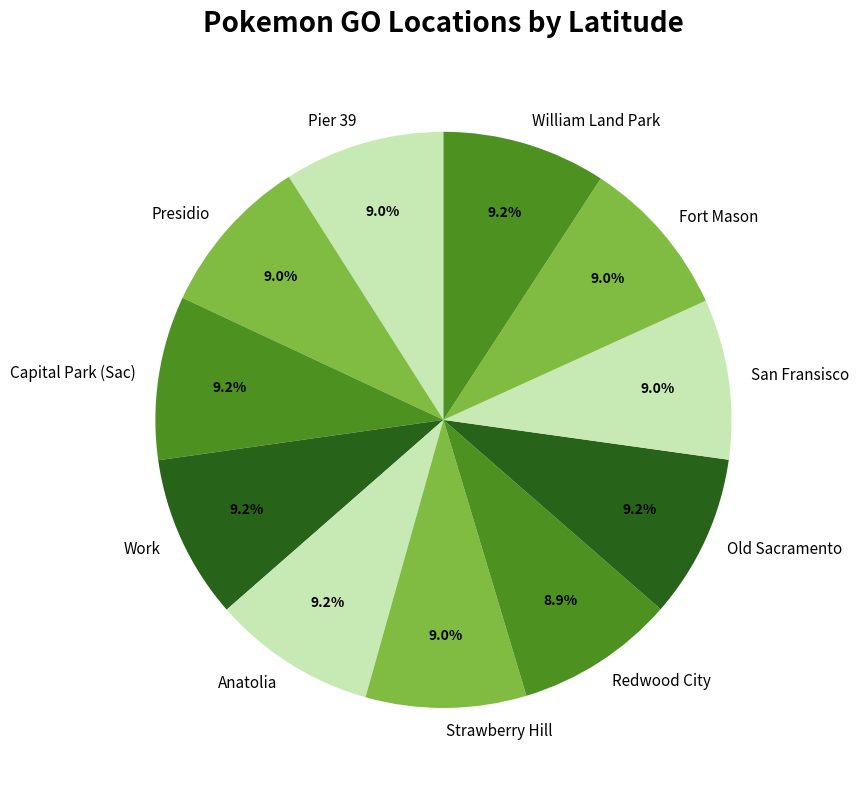

What is the ratio of the value at Anatolia to the value at San Fransisco?

1.0